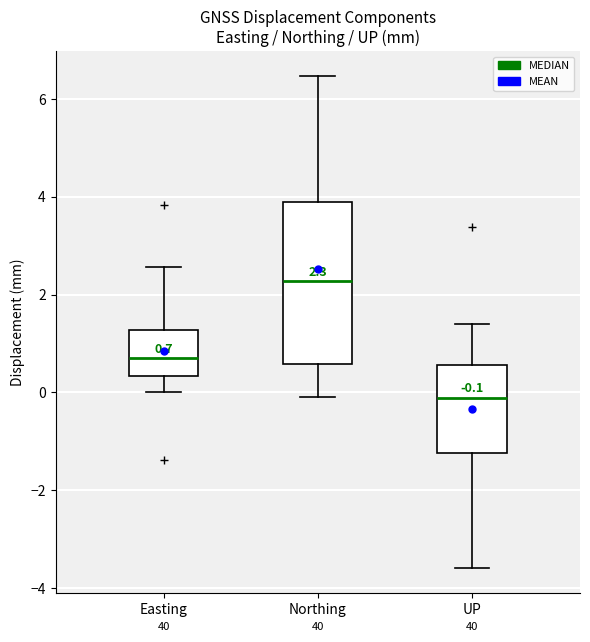

Which box is the tallest, from its lower edge to its upper edge?

Northing